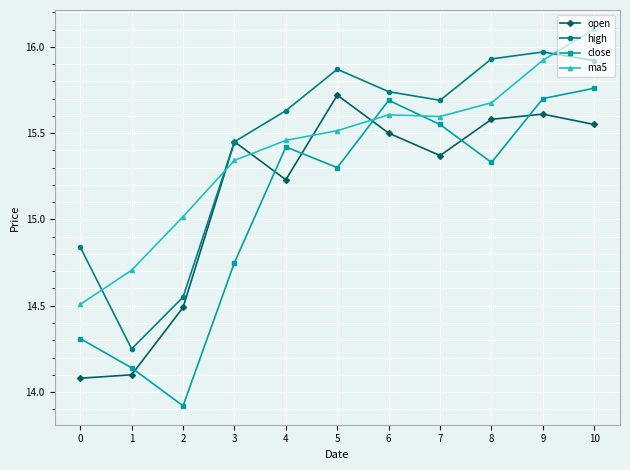

What is the difference between the second highest and minimum values in the ma5 series?

1.4